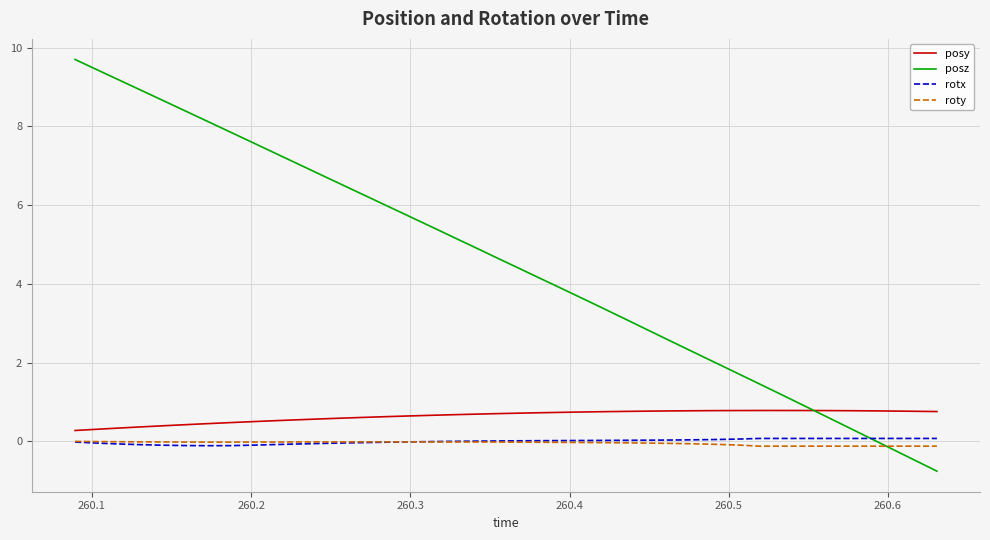

In rotx, how many points are lower than both neighbors (excluding endpoints)?

1